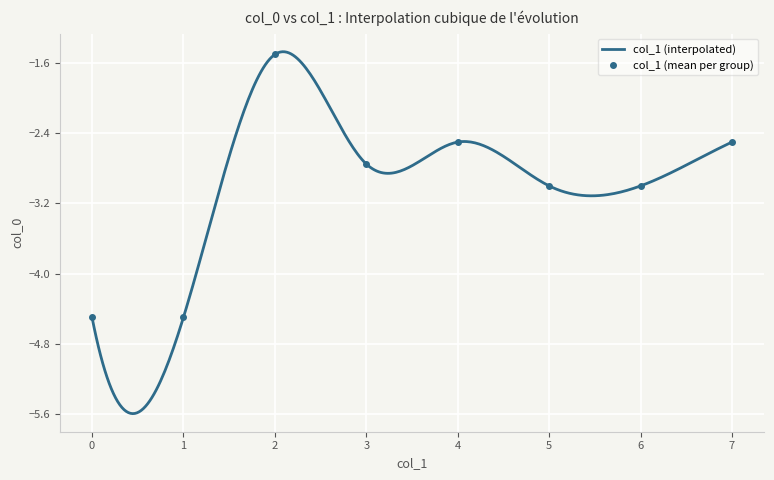

How many lines are shown in the chart?

1